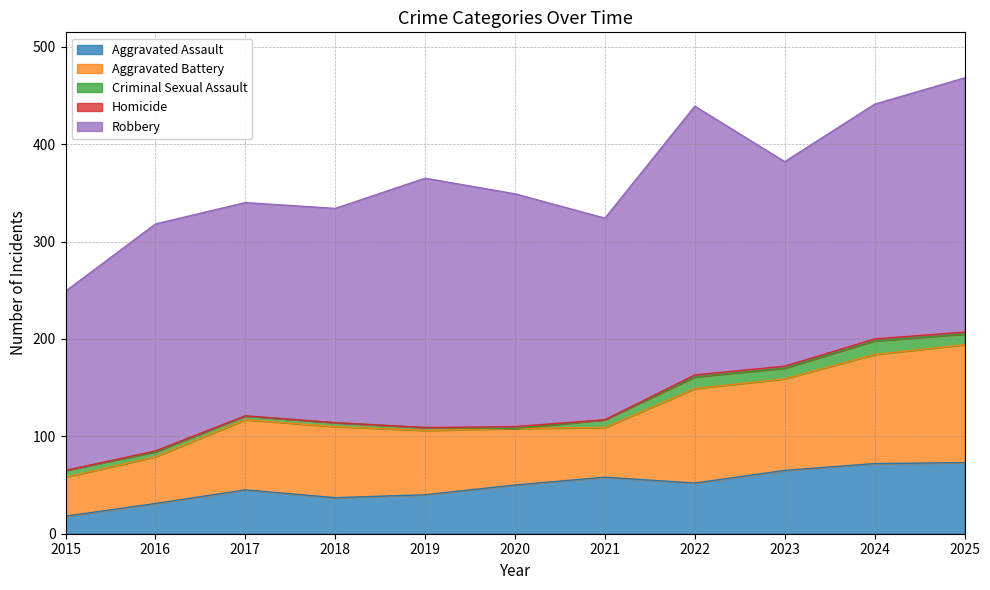

Which category has the lowest value across all series?

2020